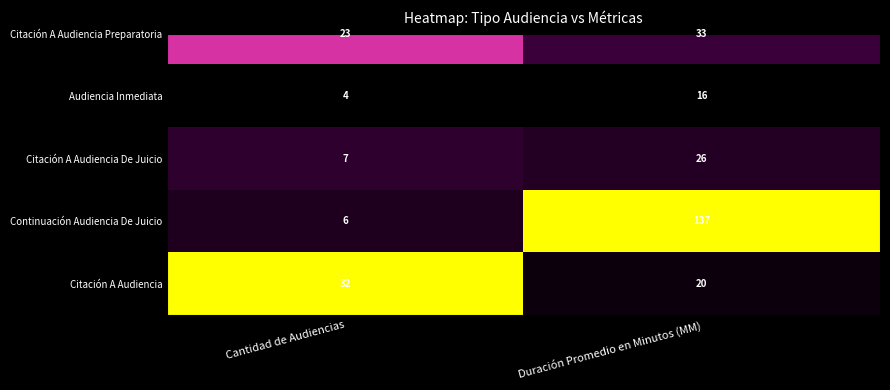

True or false: the data shows 1.5 at Cantidad de Audiencias.

False